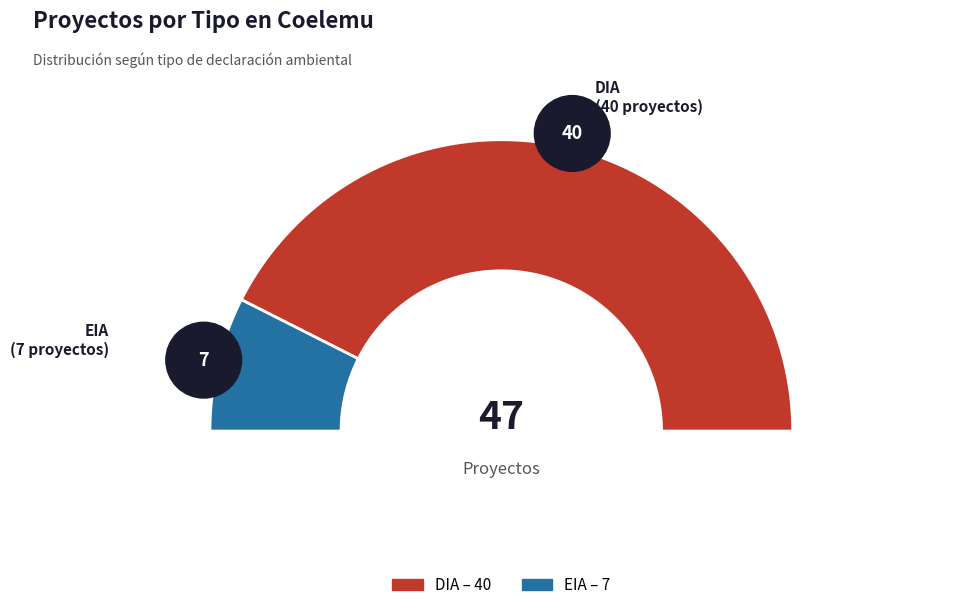

Rank the categories by value from lowest to highest.

EIA, DIA